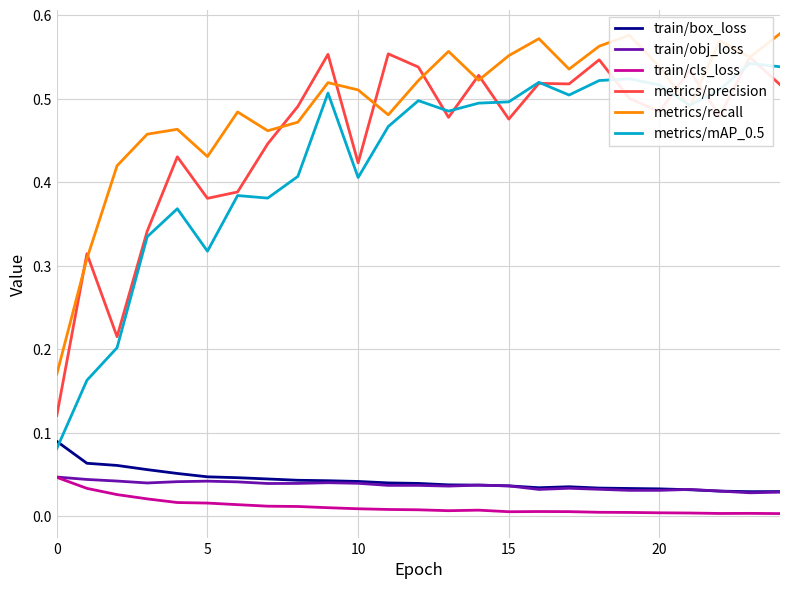

What are all the series names shown in the legend?

train/box_loss, train/obj_loss, train/cls_loss, metrics/precision, metrics/recall, metrics/mAP_0.5